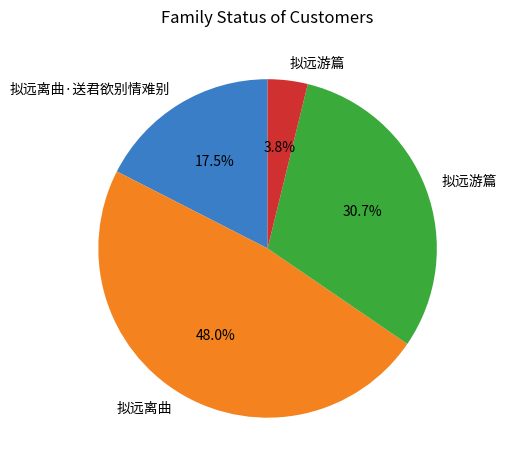

To the nearest percent, what is the average slice percentage?

25%